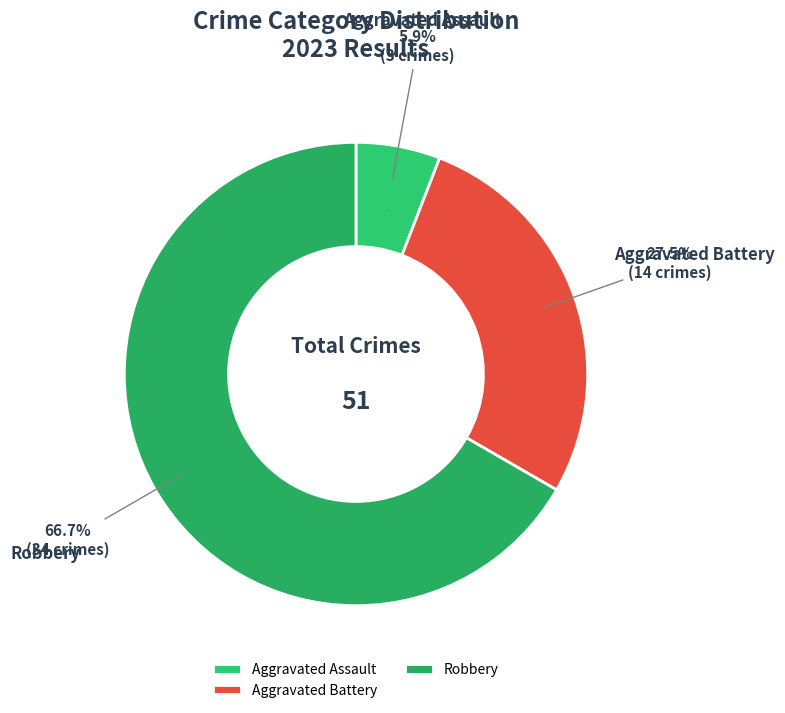

What portion of the pie excludes Aggravated Battery?

72.5%